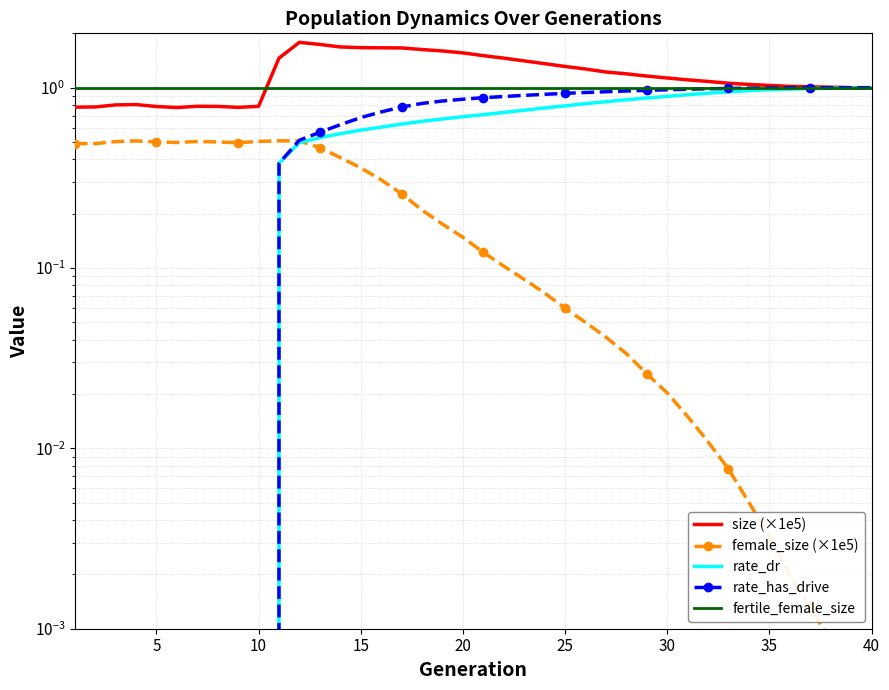

At 30, list the series in order from largest to smallest.

size (×1e5), fertile_female_size, rate_has_drive, rate_dr, female_size (×1e5)